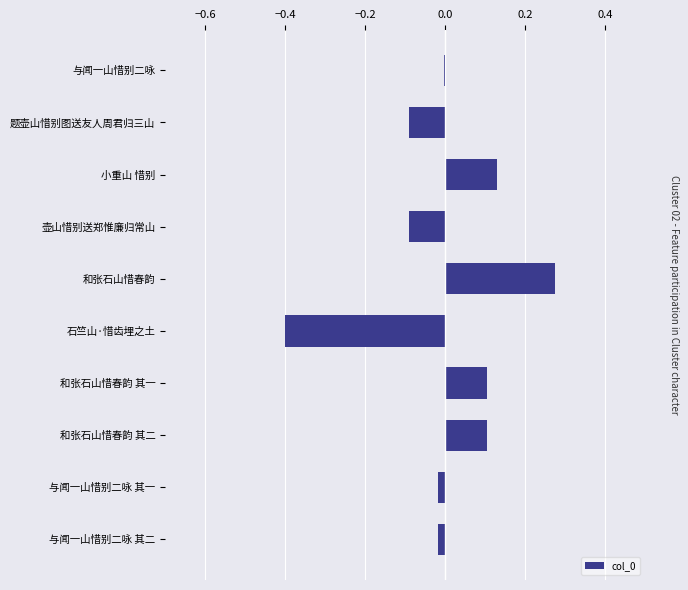

Between 与闻一山惜别二咏 and 和张石山惜春韵, which is larger?

和张石山惜春韵